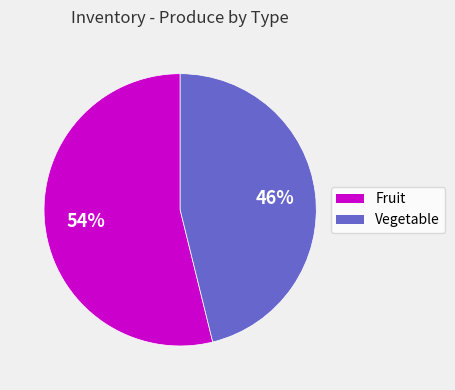

Which slice represents more than half of the pie?

Fruit